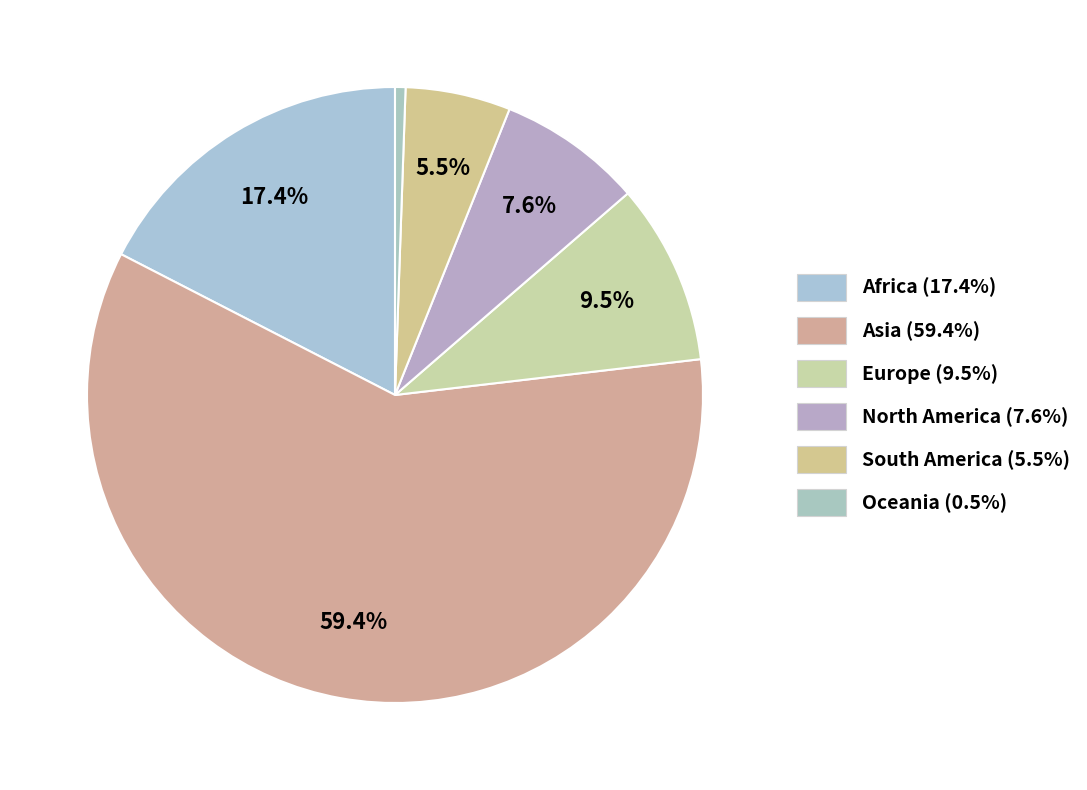

To the nearest percent, what portion does North America represent?

8%